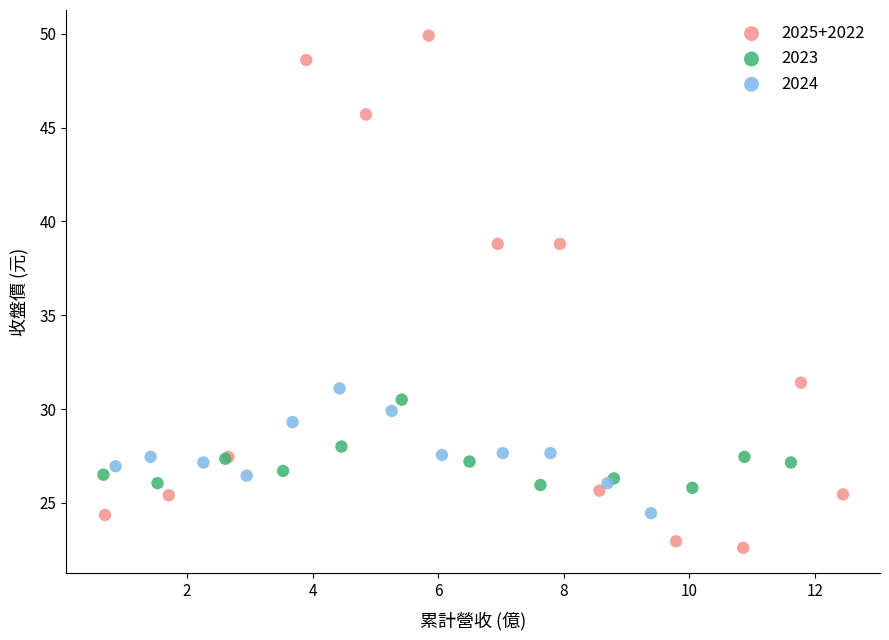

Which series has the largest Y range (max minus min)?

2025+2022